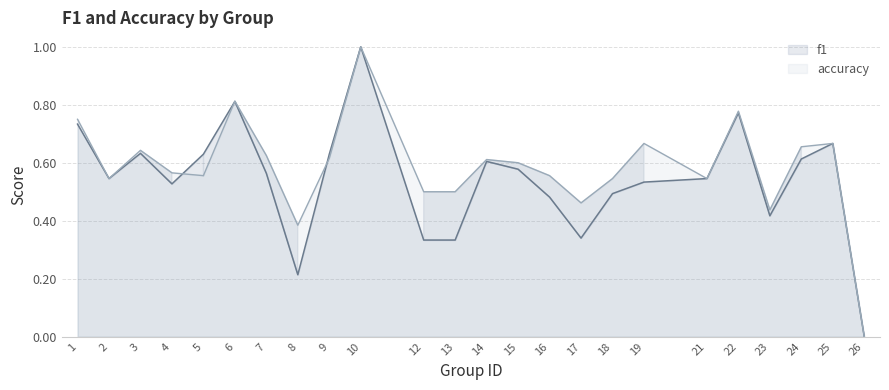

At which category does f1 reach its first local valley?

2